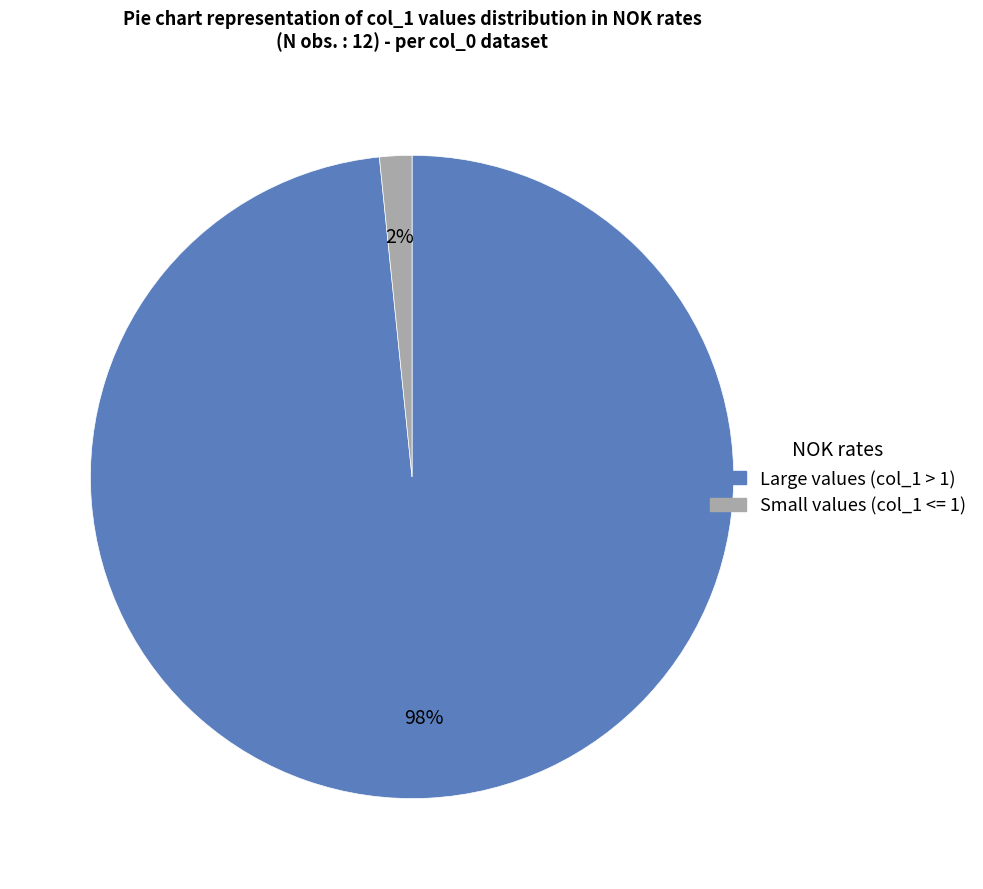

To the nearest percent, what is the average slice percentage?

50%